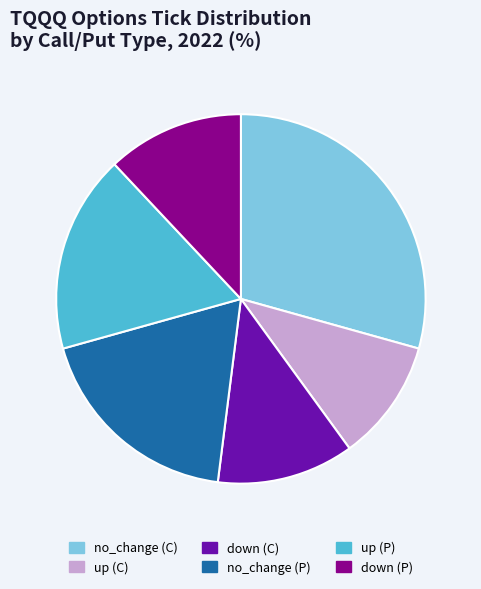

Is down (P) the majority of the pie?

No